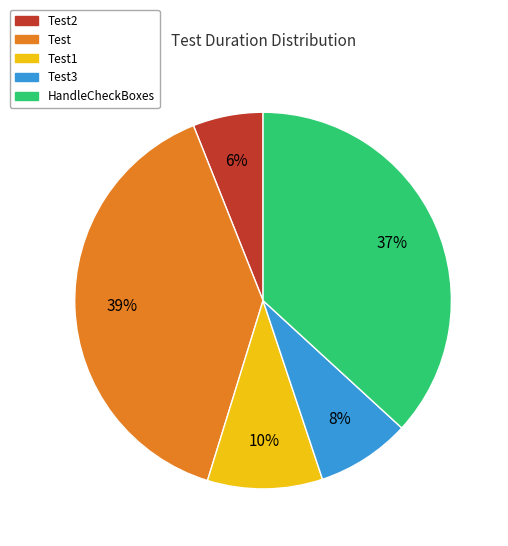

Is there a majority slice in this chart?

No